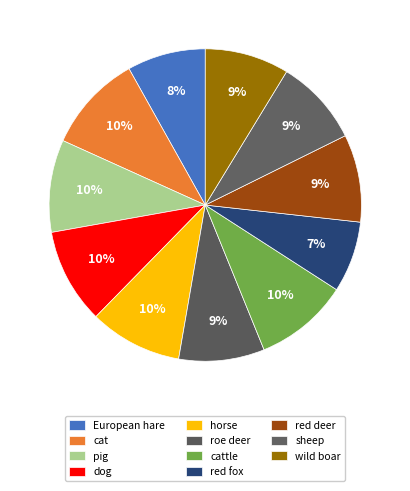

To the nearest percent, what percentage of the pie is European hare?

8%